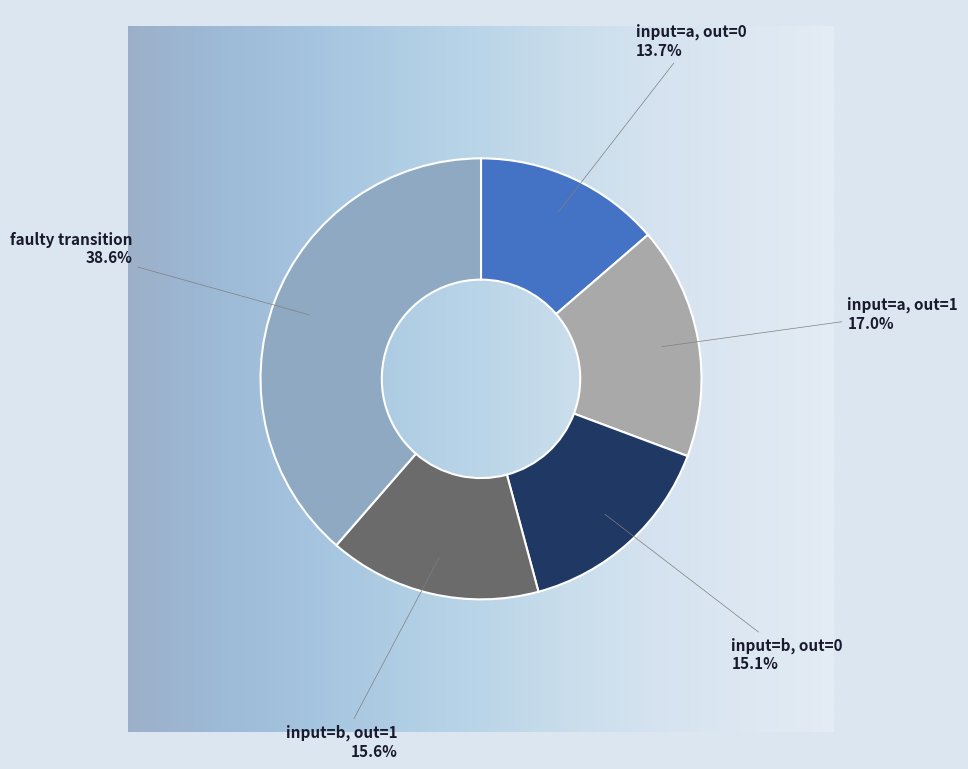

Combined, do input=a, out=1 and input=a, out=0 account for over 50%?

No